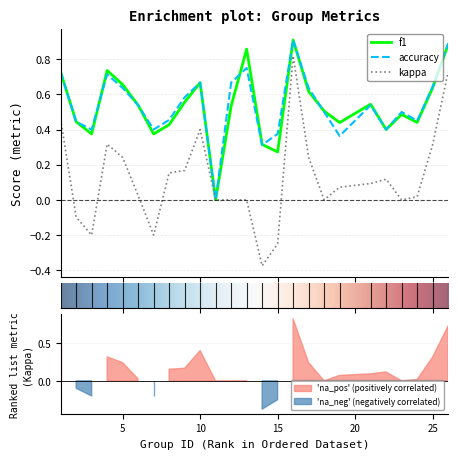

Does the chart display data point markers on the line(s)?

No